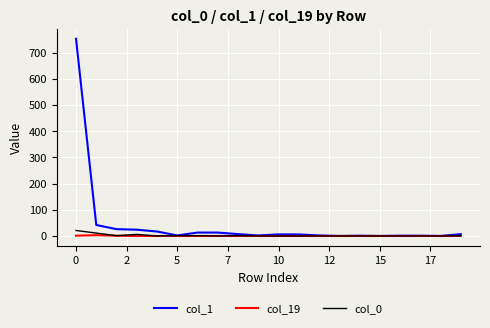

Which series has the largest range (max minus min)?

col_1